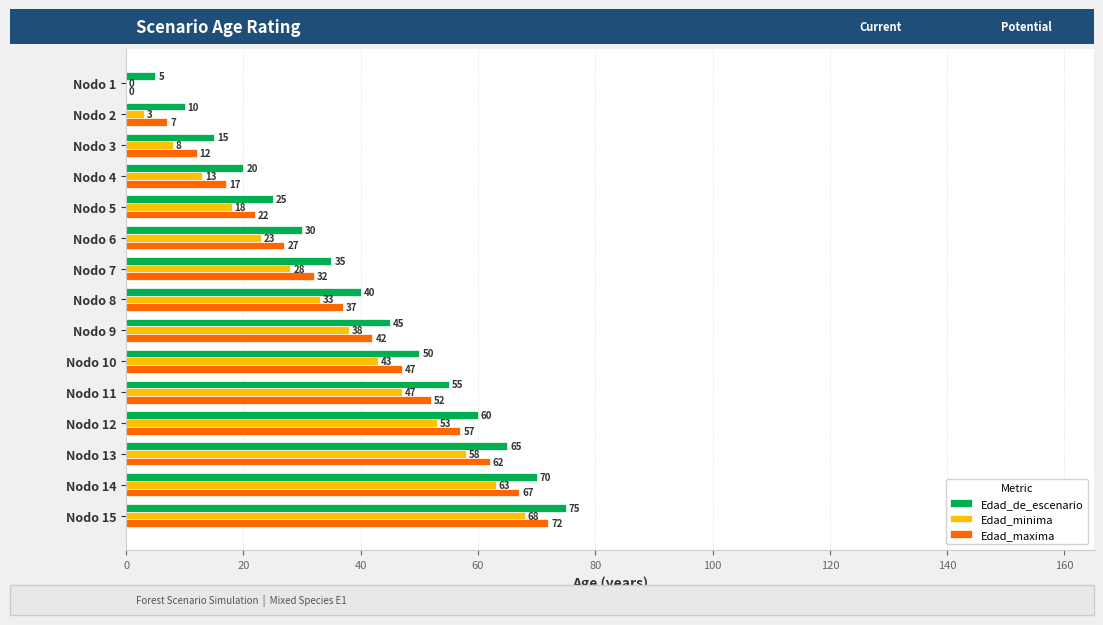

Read the Edad_de_escenario value at Nodo 5, to the nearest 5.

25